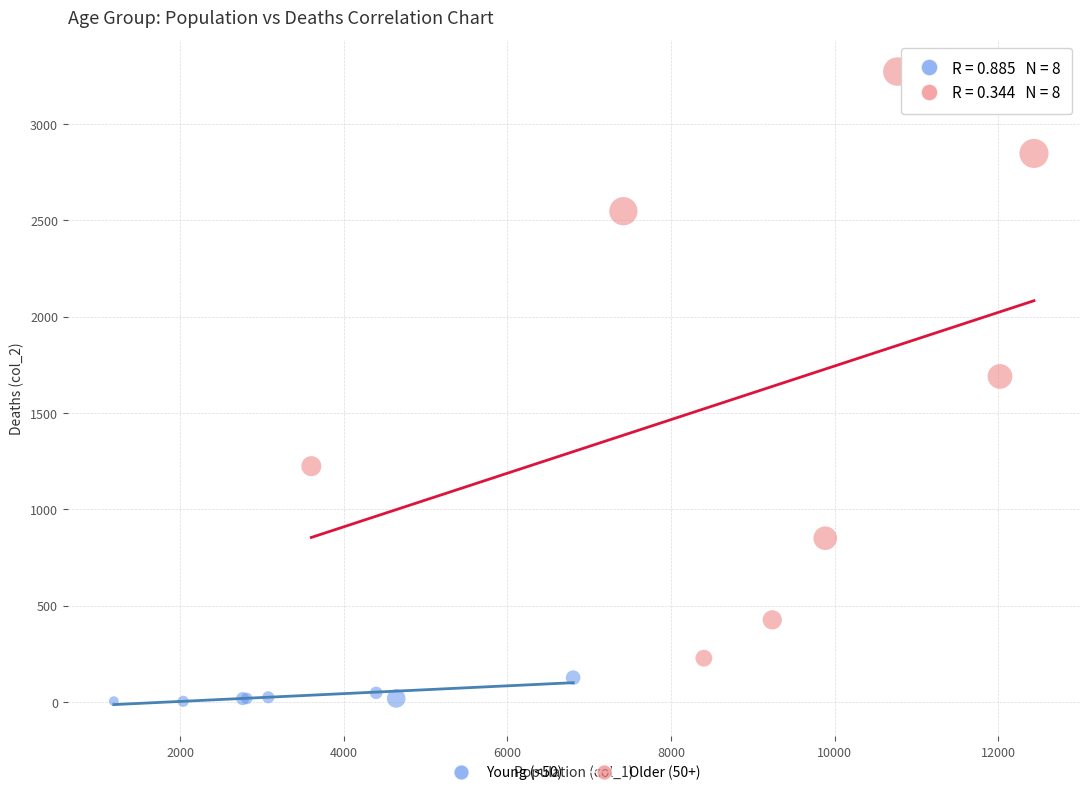

Which series contains the lowest Y value?

Young (<50)